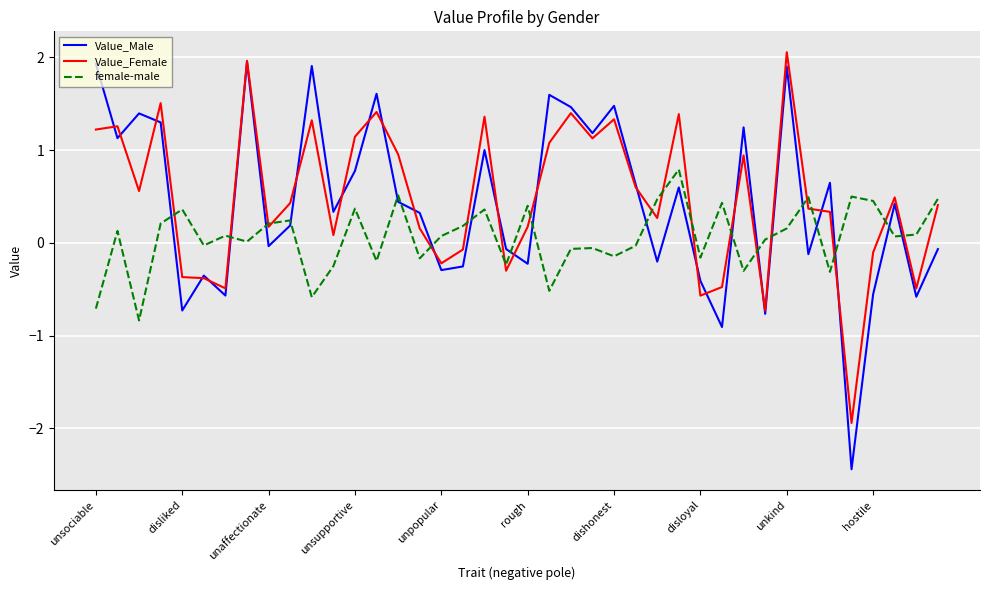

True or false: Value_Male and female-male cross at least once.

True